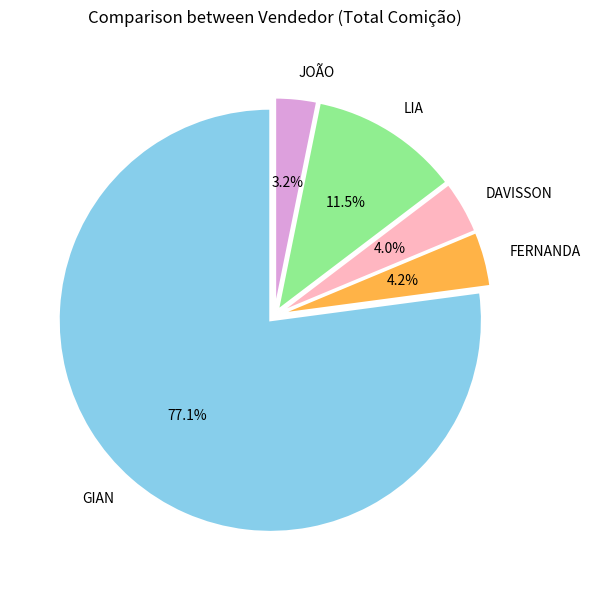

What portion of the pie excludes LIA?

88.5%